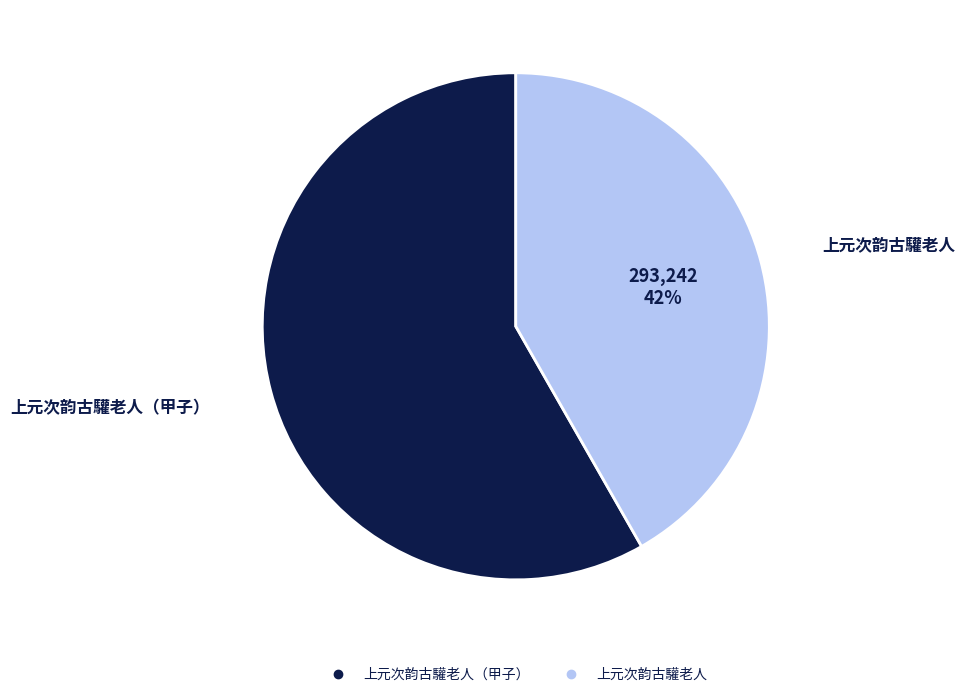

To the nearest percent, what is the average slice percentage?

50%